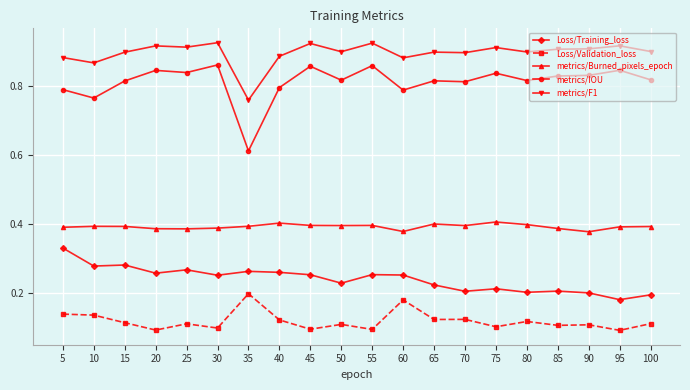

The value of metrics/F1 at 60 is 0.9. True or false?

True